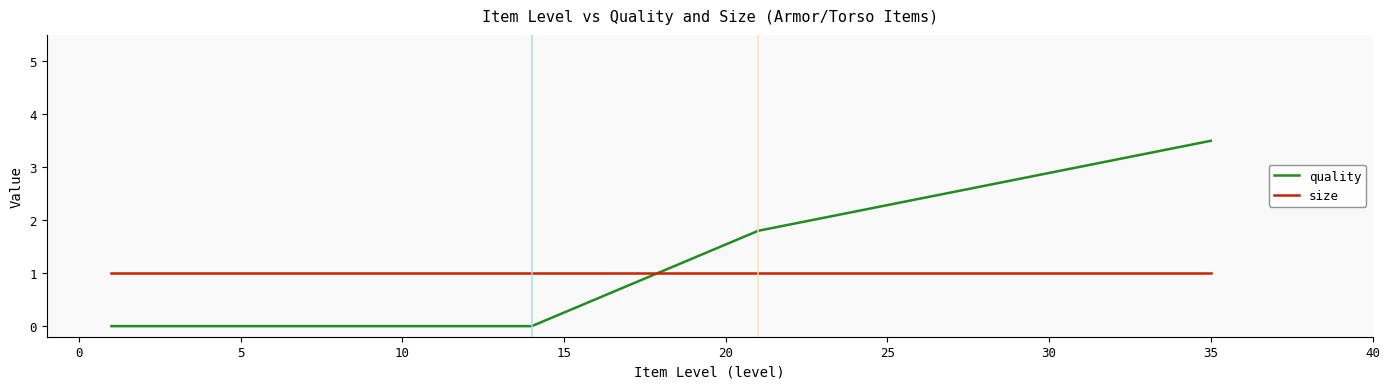

What is the label of the 4th point from the left?

10